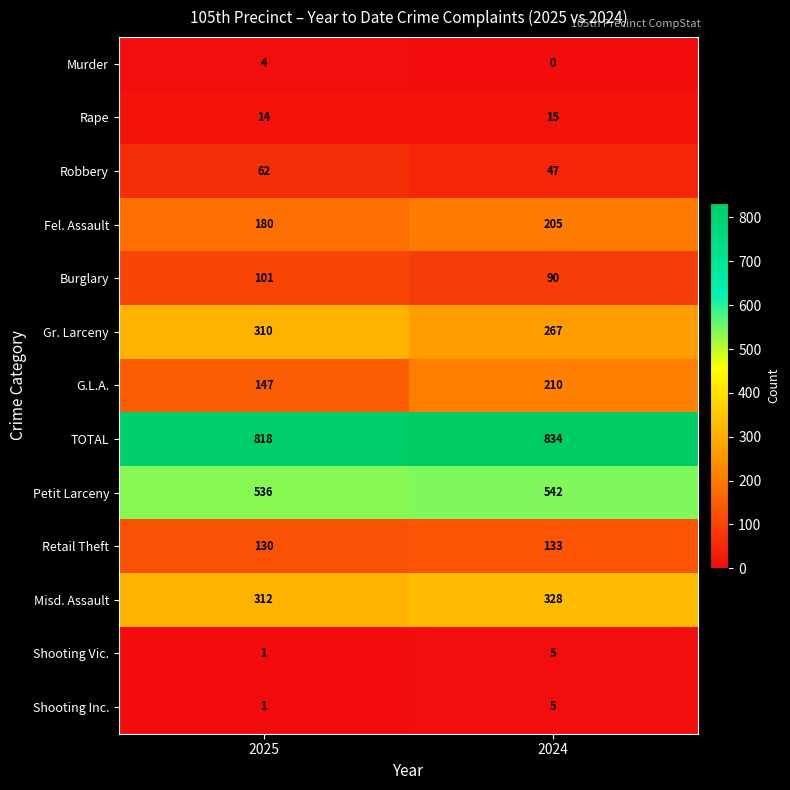

The value of Shooting Inc. at 2025 is 0. True or false?

False